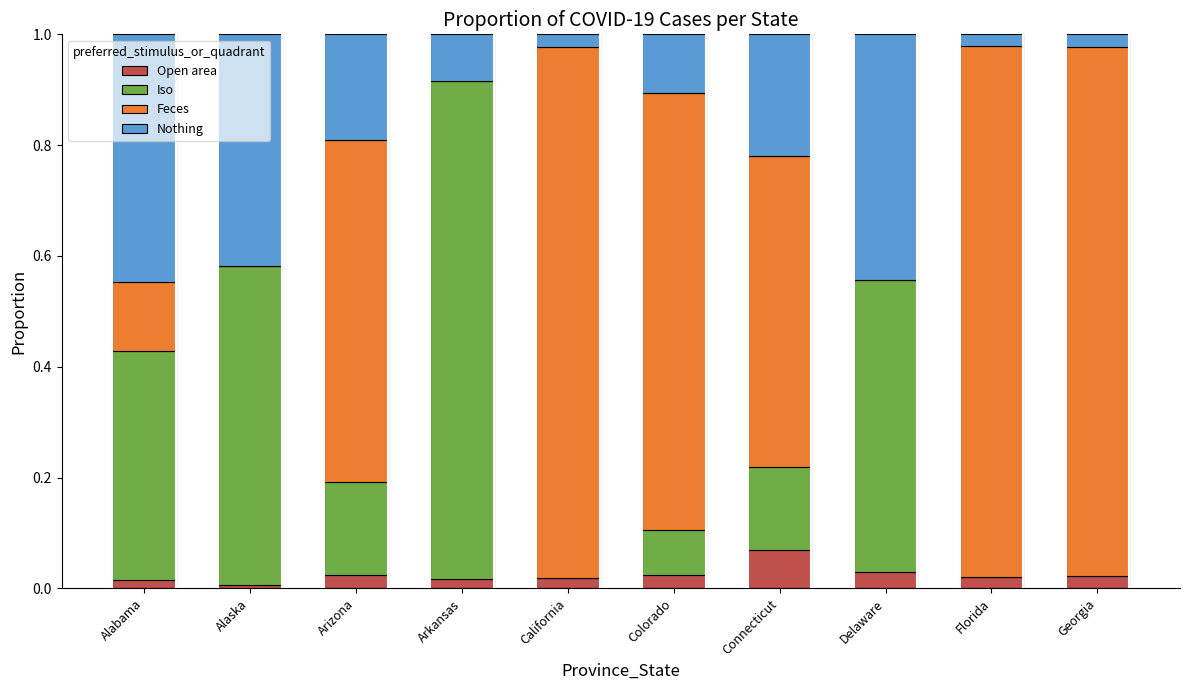

True or false: Open area has a value of 0.0 at California.

True